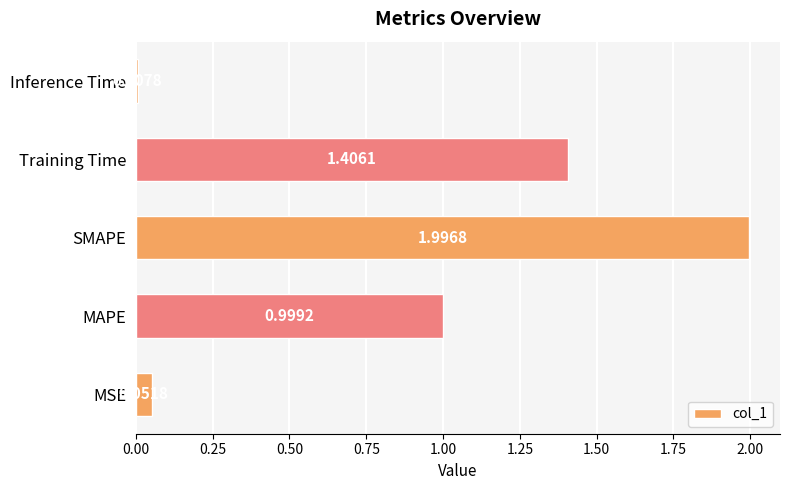

Between SMAPE and MSE, which is larger?

SMAPE